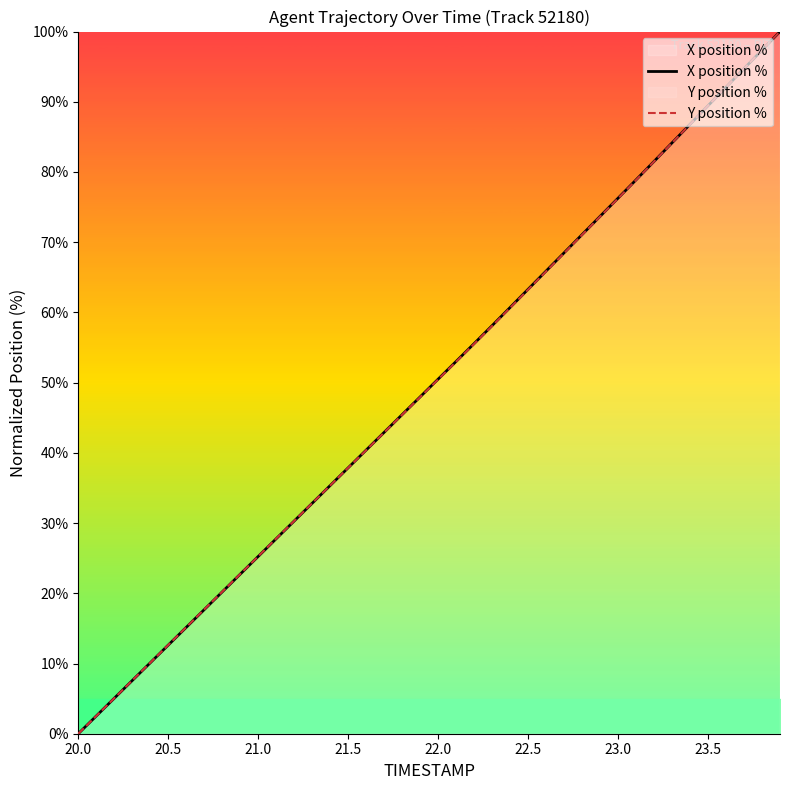

True or false: Y position % has a value of 105.2 at 22.5.

False